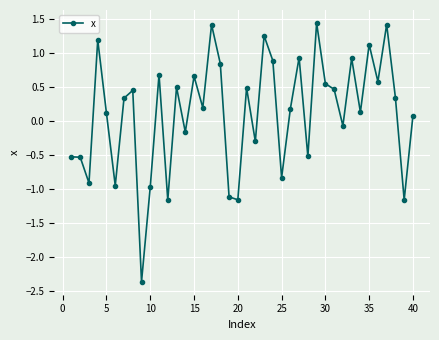

What is the difference between the maximum and minimum values?

3.8